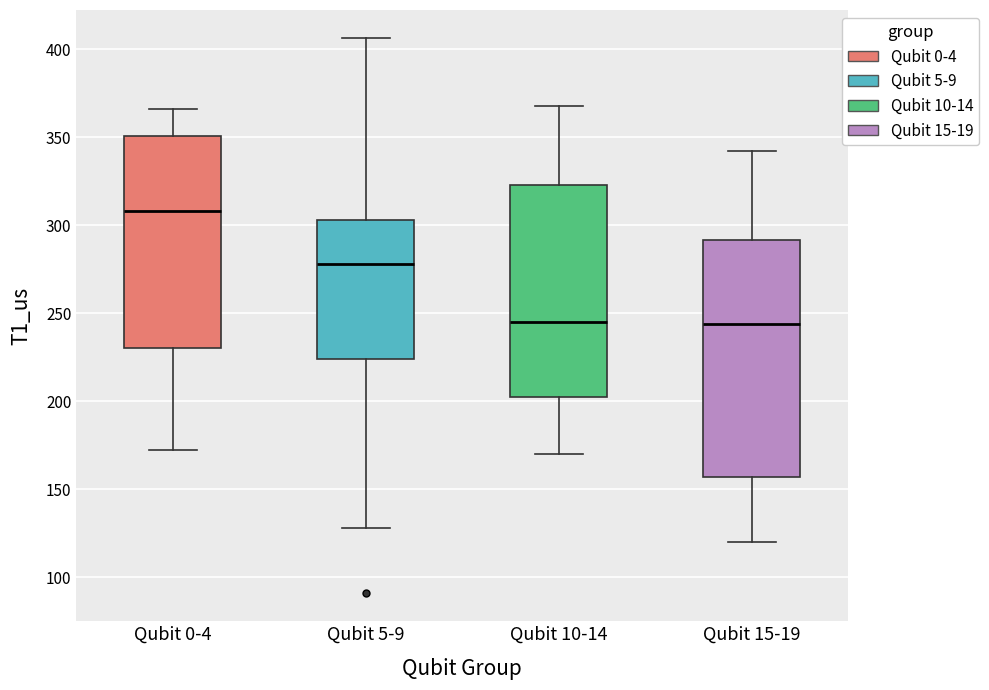

Where does the lower whisker of the box for Qubit 10-14 end on the y-axis? The values are not printed on the chart, so give them approximately, as read against the axis.

170